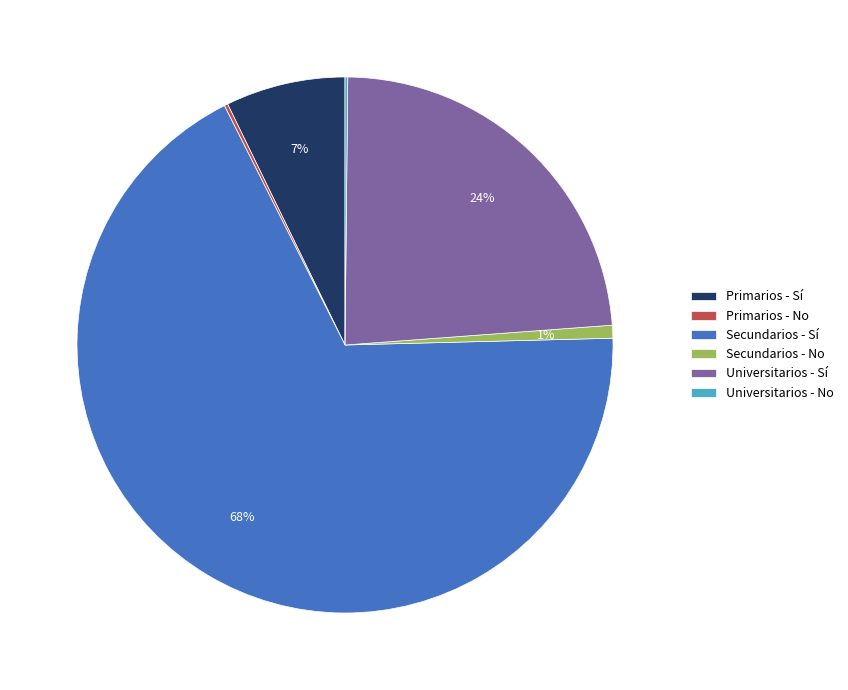

Is the sum of Primarios - Sí and Universitarios - Sí greater than half?

No